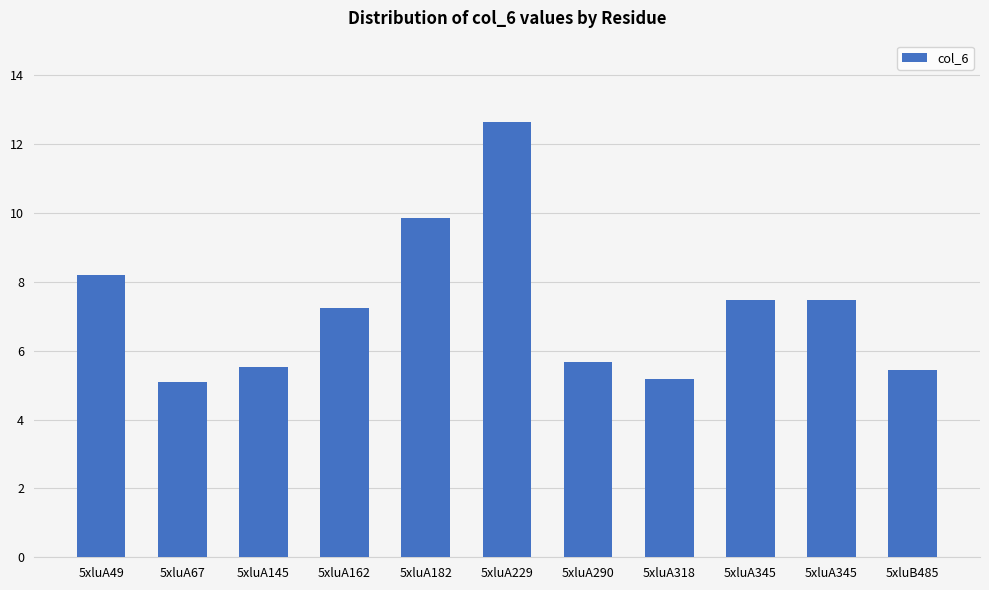

How many bars are there in total?

11